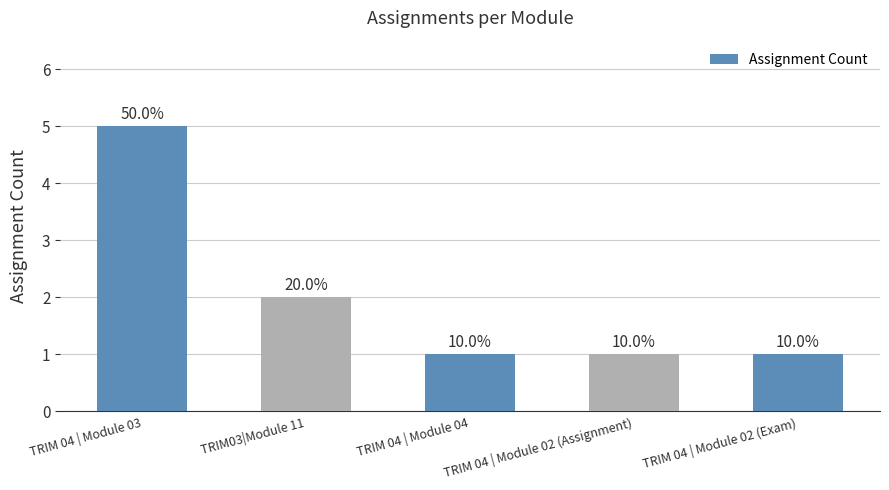

How many bars are there in total?

5